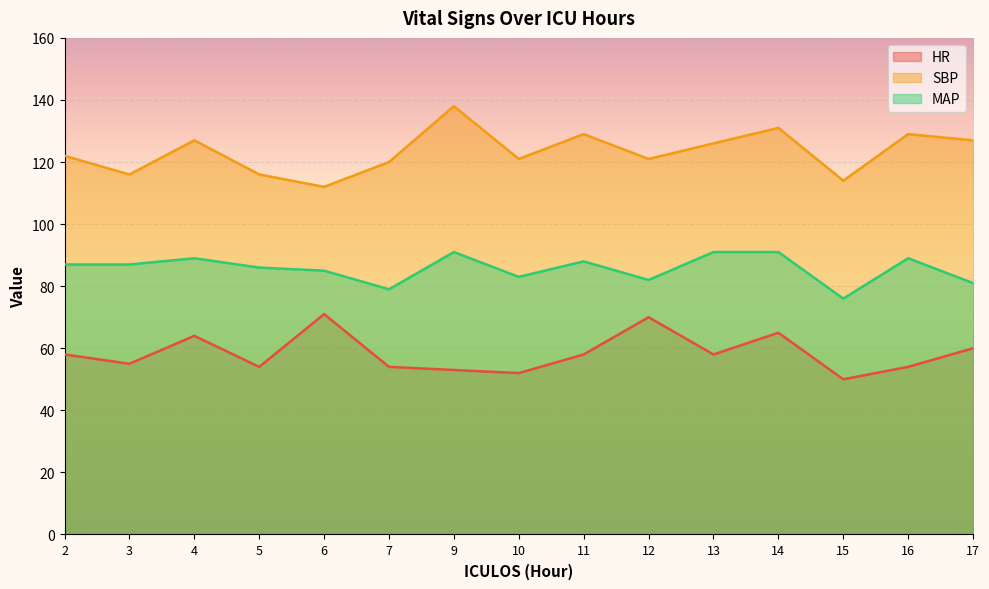

At which label does SBP reach its minimum?

6